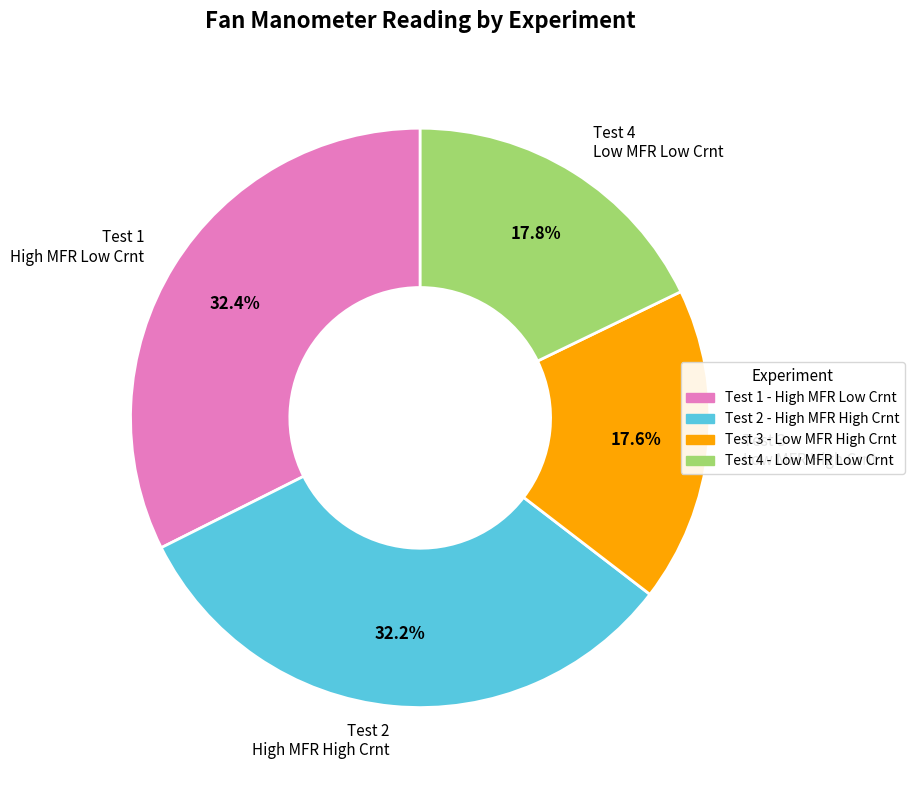

To the nearest percent, what percentage of the pie is Test 4 - Low MFR Low Crnt?

18%